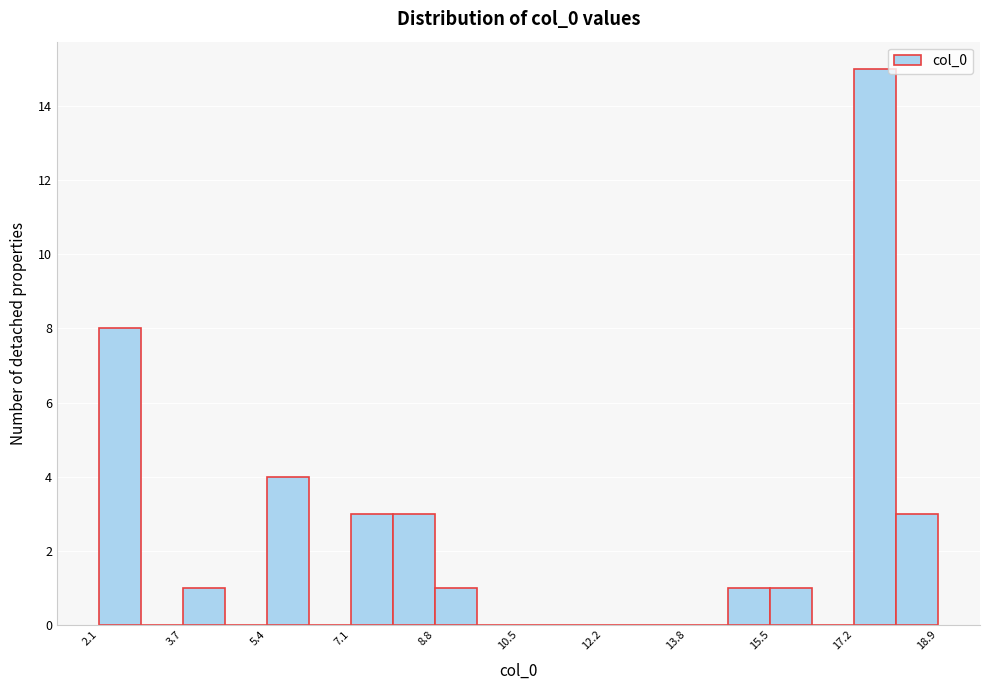

Reading left to right, list every bar in this chart as the range it spans on the x-axis followed by its height. Neither the bar edges nor the heights are printed on the chart, so give them approximately, as read against the axes.

2.0 to 3.0: 8
3.0 to 3.8: 0
3.8 to 4.6: 1
4.6 to 5.4: 0
5.4 to 6.2: 4
6.2 to 7.2: 0
7.2 to 8.0: 3
8.0 to 8.8: 3
8.8 to 9.6: 1
9.6 to 10.4: 0
10.4 to 11.4: 0
11.4 to 12.2: 0
12.2 to 13.0: 0
13.0 to 13.8: 0
13.8 to 14.6: 0
14.6 to 15.6: 1
15.6 to 16.4: 1
16.4 to 17.2: 0
17.2 to 18.0: 15
18.0 to 18.8: 3